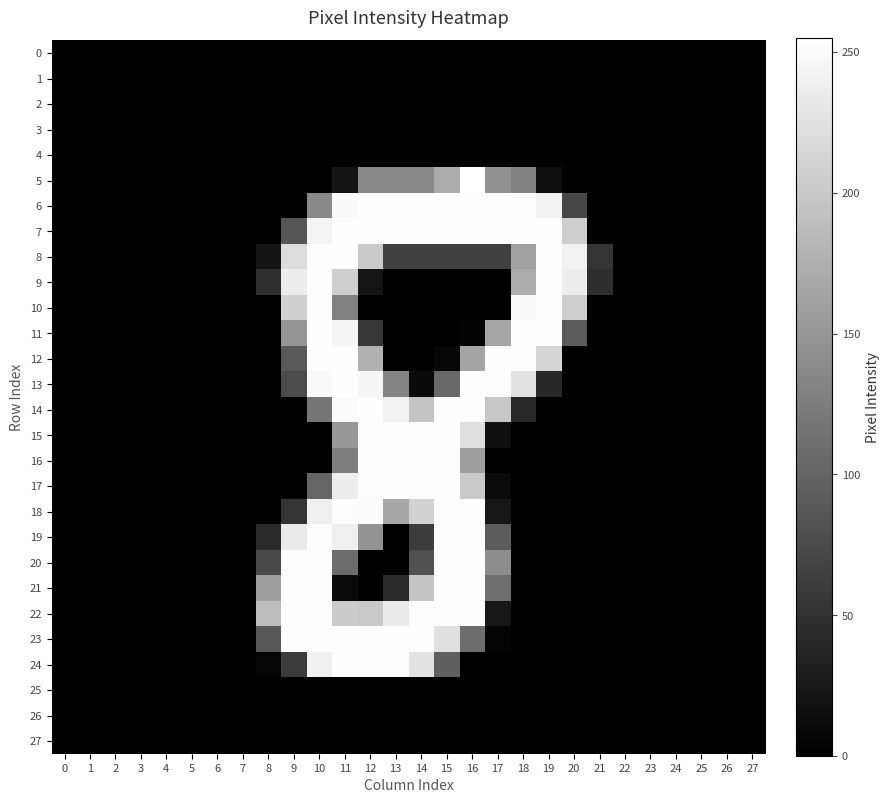

Reading left to right, list all the values displayed in this chart.

0: 0=0	1=0	2=0	3=0	4=0	5=0	6=0	7=0	8=0	9=0	10=0	11=0	12=0	13=0	14=0	15=0	16=0	17=0	18=0	19=0	20=0	21=0	22=0	23=0	24=0	25=0	26=0	27=0
1: 0=0	1=0	2=0	3=0	4=0	5=0	6=0	7=0	8=0	9=0	10=0	11=0	12=0	13=0	14=0	15=0	16=0	17=0	18=0	19=0	20=0	21=0	22=0	23=0	24=0	25=0	26=0	27=0
2: 0=0	1=0	2=0	3=0	4=0	5=0	6=0	7=0	8=0	9=0	10=0	11=0	12=0	13=0	14=0	15=0	16=0	17=0	18=0	19=0	20=0	21=0	22=0	23=0	24=0	25=0	26=0	27=0
3: 0=0	1=0	2=0	3=0	4=0	5=0	6=0	7=0	8=0	9=0	10=0	11=0	12=0	13=0	14=0	15=0	16=0	17=0	18=0	19=0	20=0	21=0	22=0	23=0	24=0	25=0	26=0	27=0
4: 0=0	1=0	2=0	3=0	4=0	5=0	6=0	7=0	8=0	9=0	10=0	11=0	12=0	13=0	14=0	15=0	16=0	17=0	18=0	19=0	20=0	21=0	22=0	23=0	24=0	25=0	26=0	27=0
5: 0=0	1=0	2=0	3=0	4=0	5=0	6=0	7=0	8=0	9=0	10=0	11=20	12=136	13=136	14=136	15=172	16=255	17=146	18=130	19=16	20=0	21=0	22=0	23=0	24=0	25=0	26=0	27=0
6: 0=0	1=0	2=0	3=0	4=0	5=0	6=0	7=0	8=0	9=0	10=136	11=249	12=253	13=253	14=253	15=253	16=253	17=253	18=253	19=242	20=70	21=0	22=0	23=0	24=0	25=0	26=0	27=0
7: 0=0	1=0	2=0	3=0	4=0	5=0	6=0	7=0	8=0	9=86	10=244	11=253	12=253	13=253	14=253	15=253	16=253	17=253	18=253	19=253	20=206	21=0	22=0	23=0	24=0	25=0	26=0	27=0
8: 0=0	1=0	2=0	3=0	4=0	5=0	6=0	7=0	8=20	9=220	10=253	11=253	12=202	13=65	14=65	15=65	16=65	17=65	18=161	19=253	20=241	21=53	22=0	23=0	24=0	25=0	26=0	27=0
9: 0=0	1=0	2=0	3=0	4=0	5=0	6=0	7=0	8=47	9=237	10=253	11=207	12=21	13=0	14=0	15=0	16=0	17=0	18=172	19=253	20=237	21=46	22=0	23=0	24=0	25=0	26=0	27=0
10: 0=0	1=0	2=0	3=0	4=0	5=0	6=0	7=0	8=0	9=207	10=253	11=129	12=0	13=0	14=0	15=0	16=0	17=0	18=249	19=253	20=206	21=0	22=0	23=0	24=0	25=0	26=0	27=0
11: 0=0	1=0	2=0	3=0	4=0	5=0	6=0	7=0	8=0	9=149	10=253	11=245	12=55	13=0	14=0	15=0	16=3	17=166	18=253	19=253	20=91	21=0	22=0	23=0	24=0	25=0	26=0	27=0
12: 0=0	1=0	2=0	3=0	4=0	5=0	6=0	7=0	8=0	9=89	10=253	11=253	12=177	13=0	14=0	15=8	16=165	17=253	18=253	19=213	20=0	21=0	22=0	23=0	24=0	25=0	26=0	27=0
13: 0=0	1=0	2=0	3=0	4=0	5=0	6=0	7=0	8=0	9=75	10=249	11=253	12=245	13=133	14=10	15=106	16=253	17=253	18=226	19=39	20=0	21=0	22=0	23=0	24=0	25=0	26=0	27=0
14: 0=0	1=0	2=0	3=0	4=0	5=0	6=0	7=0	8=0	9=0	10=118	11=251	12=253	13=241	14=195	15=253	16=253	17=199	18=40	19=0	20=0	21=0	22=0	23=0	24=0	25=0	26=0	27=0
15: 0=0	1=0	2=0	3=0	4=0	5=0	6=0	7=0	8=0	9=0	10=0	11=151	12=253	13=253	14=253	15=253	16=224	17=16	18=0	19=0	20=0	21=0	22=0	23=0	24=0	25=0	26=0	27=0
16: 0=0	1=0	2=0	3=0	4=0	5=0	6=0	7=0	8=0	9=0	10=0	11=125	12=253	13=253	14=253	15=253	16=158	17=0	18=0	19=0	20=0	21=0	22=0	23=0	24=0	25=0	26=0	27=0
17: 0=0	1=0	2=0	3=0	4=0	5=0	6=0	7=0	8=0	9=0	10=101	11=237	12=253	13=253	14=253	15=253	16=201	17=11	18=0	19=0	20=0	21=0	22=0	23=0	24=0	25=0	26=0	27=0
18: 0=0	1=0	2=0	3=0	4=0	5=0	6=0	7=0	8=0	9=52	10=239	11=253	12=252	13=167	14=209	15=253	16=253	17=23	18=0	19=0	20=0	21=0	22=0	23=0	24=0	25=0	26=0	27=0
19: 0=0	1=0	2=0	3=0	4=0	5=0	6=0	7=0	8=42	9=234	10=253	11=239	12=147	13=0	14=60	15=253	16=253	17=92	18=0	19=0	20=0	21=0	22=0	23=0	24=0	25=0	26=0	27=0
20: 0=0	1=0	2=0	3=0	4=0	5=0	6=0	7=0	8=72	9=253	10=253	11=108	12=0	13=0	14=82	15=253	16=253	17=141	18=0	19=0	20=0	21=0	22=0	23=0	24=0	25=0	26=0	27=0
21: 0=0	1=0	2=0	3=0	4=0	5=0	6=0	7=0	8=157	9=253	10=253	11=11	12=0	13=42	14=197	15=253	16=253	17=111	18=0	19=0	20=0	21=0	22=0	23=0	24=0	25=0	26=0	27=0
22: 0=0	1=0	2=0	3=0	4=0	5=0	6=0	7=0	8=189	9=253	10=253	11=203	12=201	13=234	14=253	15=253	16=253	17=23	18=0	19=0	20=0	21=0	22=0	23=0	24=0	25=0	26=0	27=0
23: 0=0	1=0	2=0	3=0	4=0	5=0	6=0	7=0	8=88	9=253	10=253	11=253	12=253	13=253	14=253	15=223	16=109	17=4	18=0	19=0	20=0	21=0	22=0	23=0	24=0	25=0	26=0	27=0
24: 0=0	1=0	2=0	3=0	4=0	5=0	6=0	7=0	8=5	9=59	10=240	11=253	12=253	13=253	14=226	15=95	16=0	17=0	18=0	19=0	20=0	21=0	22=0	23=0	24=0	25=0	26=0	27=0
25: 0=0	1=0	2=0	3=0	4=0	5=0	6=0	7=0	8=0	9=0	10=0	11=0	12=0	13=0	14=0	15=0	16=0	17=0	18=0	19=0	20=0	21=0	22=0	23=0	24=0	25=0	26=0	27=0
26: 0=0	1=0	2=0	3=0	4=0	5=0	6=0	7=0	8=0	9=0	10=0	11=0	12=0	13=0	14=0	15=0	16=0	17=0	18=0	19=0	20=0	21=0	22=0	23=0	24=0	25=0	26=0	27=0
27: 0=0	1=0	2=0	3=0	4=0	5=0	6=0	7=0	8=0	9=0	10=0	11=0	12=0	13=0	14=0	15=0	16=0	17=0	18=0	19=0	20=0	21=0	22=0	23=0	24=0	25=0	26=0	27=0